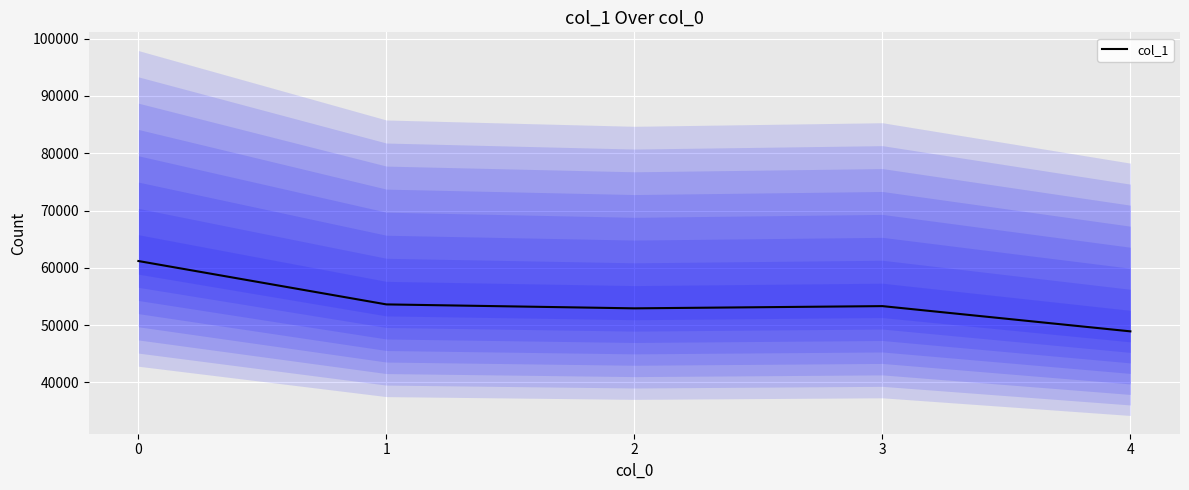

The value at 2 is 76706. True or false?

False